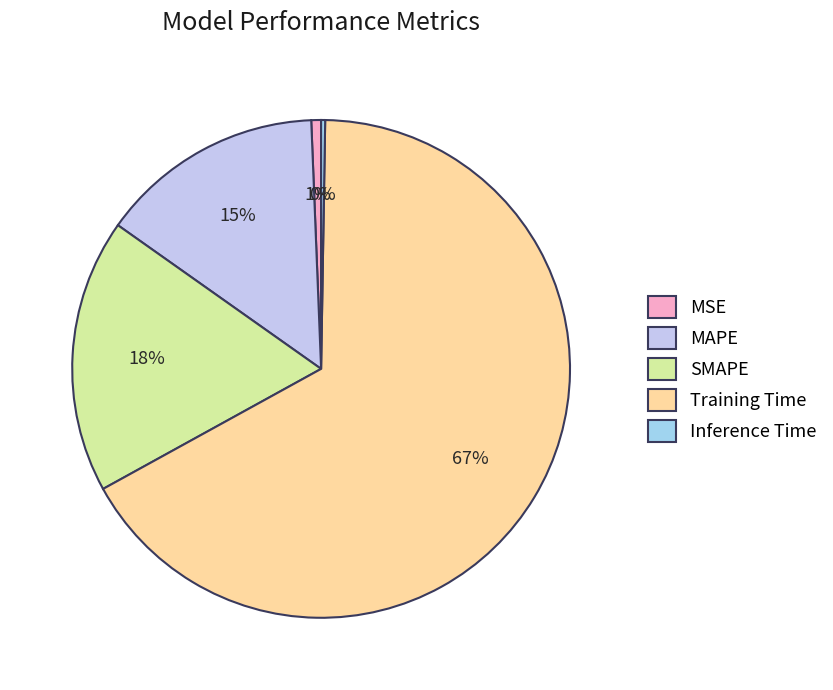

To the nearest percent, what percentage of the pie is Training Time?

67%